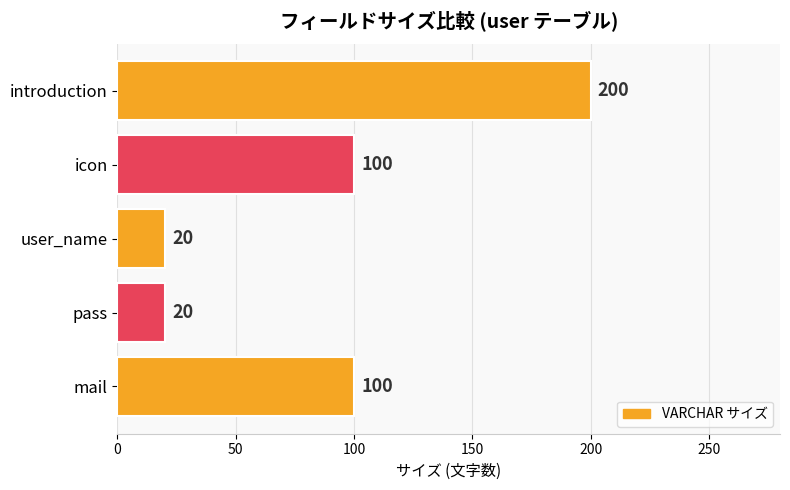

How many values are between 20 and 100?

4